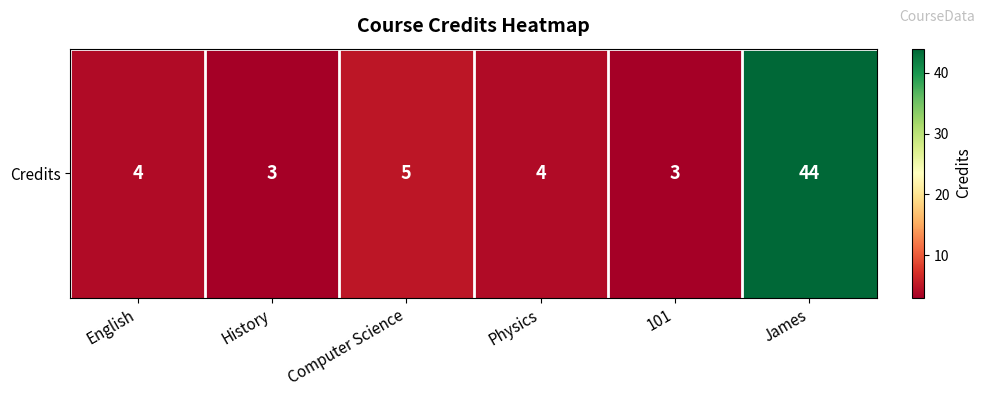

At which label does the data first exceed 4?

Computer Science